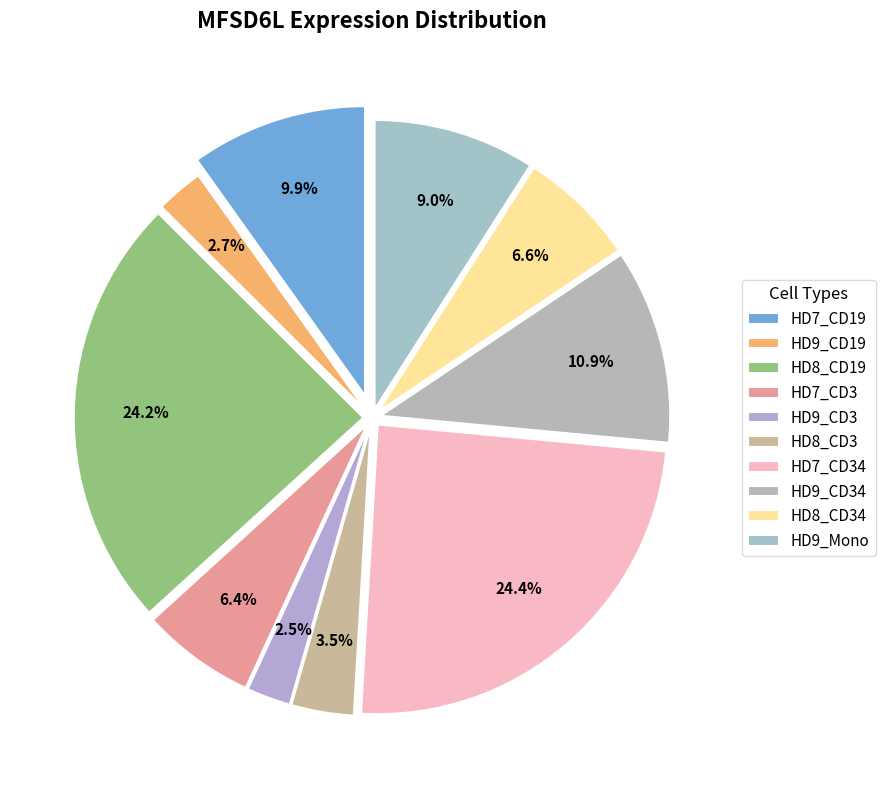

Is the sum of HD8_CD19 and HD9_CD19 greater than half?

No